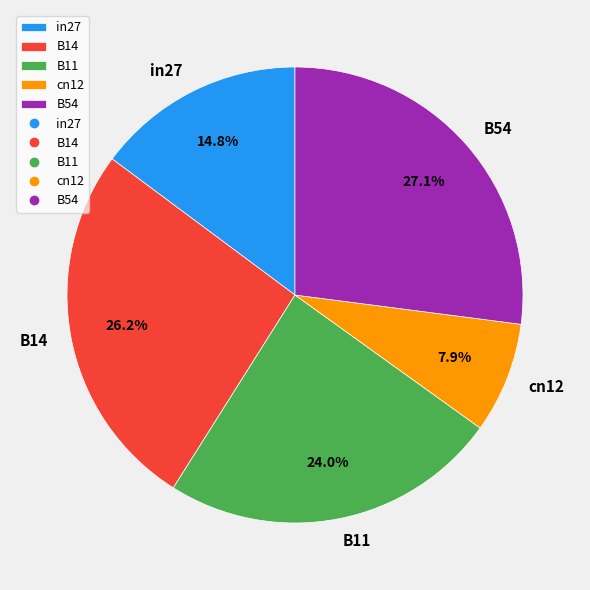

Is there any slice that represents more than half of the pie?

No